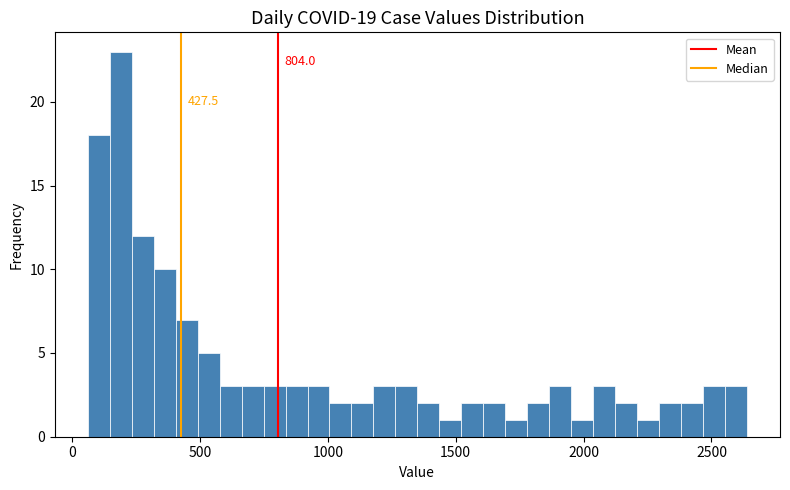

Read against the x-axis, roughly where is the centre of the tallest bar?

200